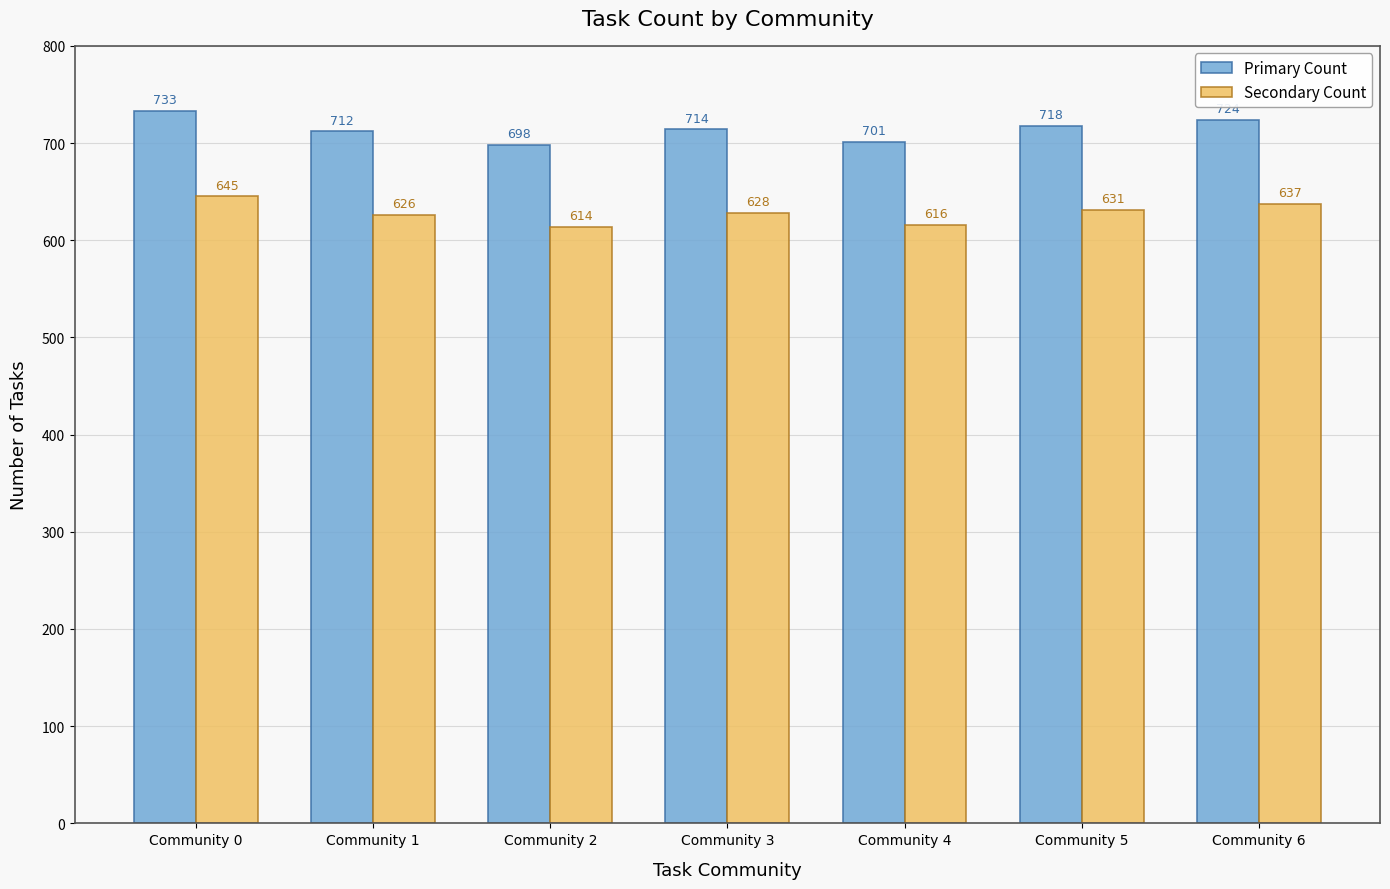

Reading left to right, transcribe all the data shown in this chart.

Primary Count: 733	712	698	714	701	718	724
Secondary Count: 645	626	614	628	616	631	637